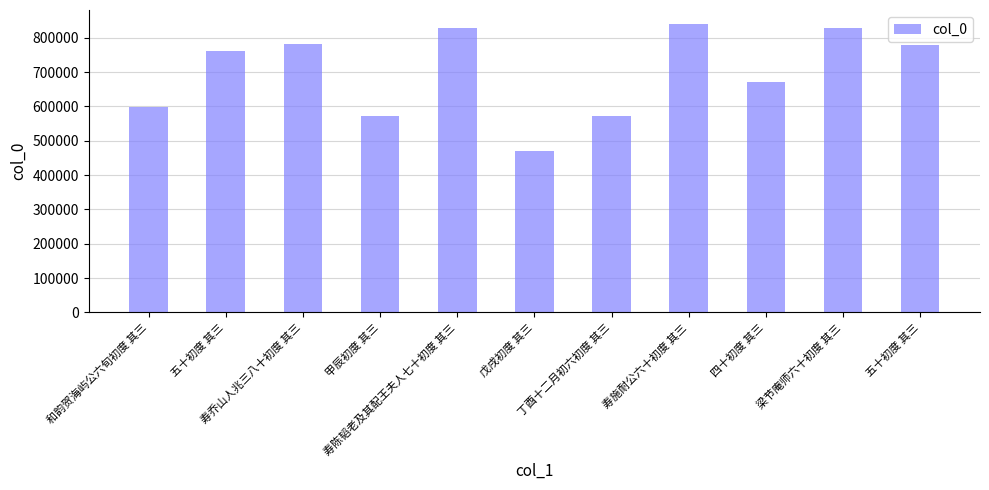

List the labels in order of value, largest first.

寿施耐公六十初度 其三, 梁节庵师六十初度 其三, 寿陈韬老及其配王夫人七十初度 其三, 寿乔山人兆三八十初度 其三, 五十初度 其三, 五十初度 其三, 四十初度 其三, 和韵贺海屿公六旬初度 其三, 丁酉十二月初六初度 其三, 甲辰初度 其三, 戊戌初度 其三